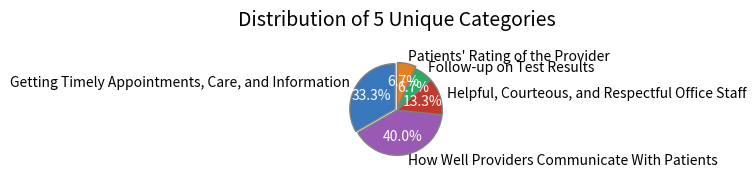

Combined, what portion of the pie is How Well Providers Communicate With Patients and Getting Timely Appointments, Care, and Information?

73.3%